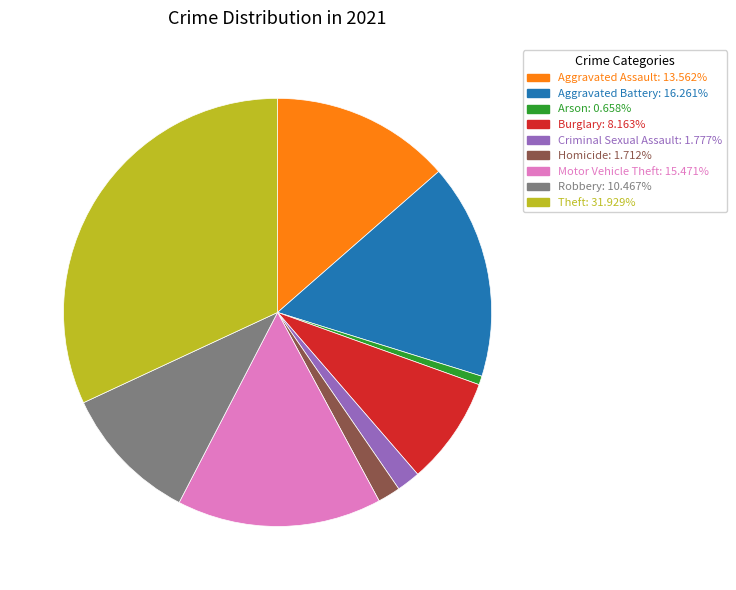

Does Theft represent more than half of the total?

No